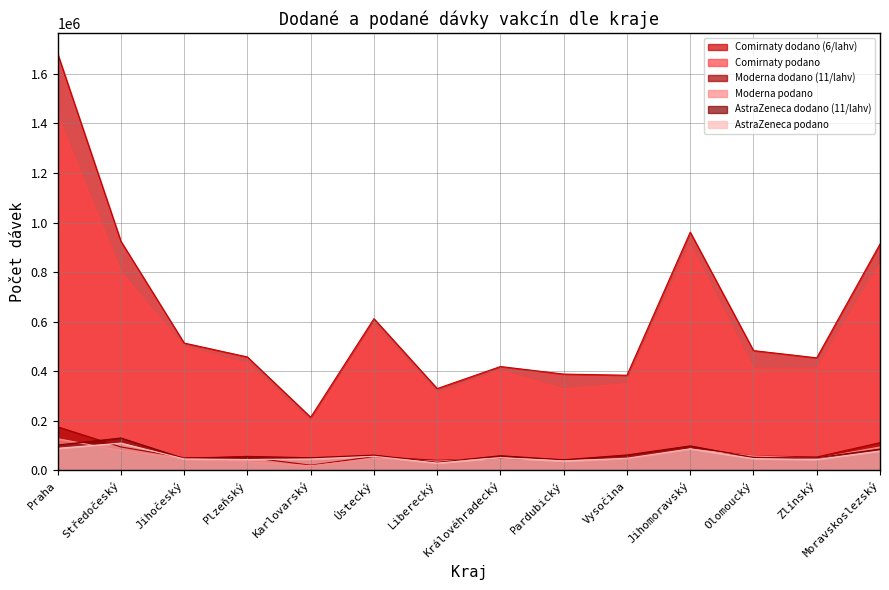

At which label does AstraZeneca dodano (11/lahv) reach its minimum?

Liberecký